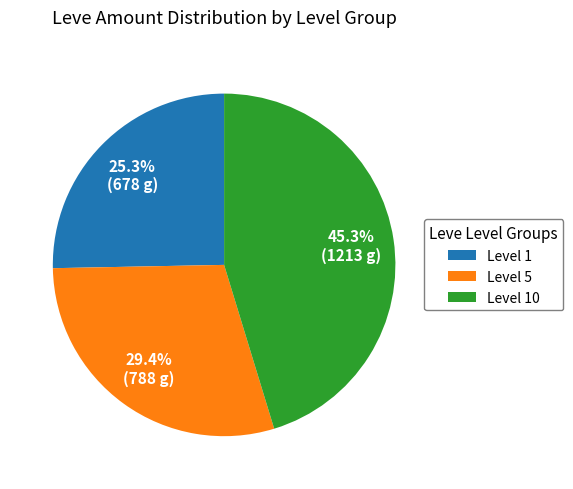

Which category has the biggest portion of the pie?

Level 10